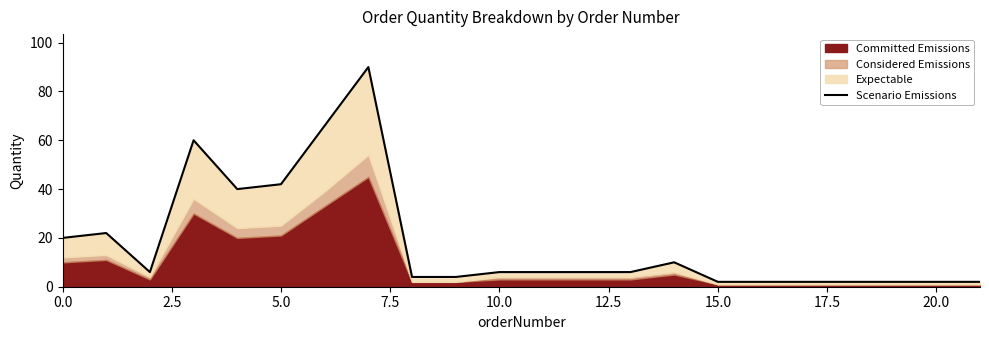

What position from the right is 7.5?

19